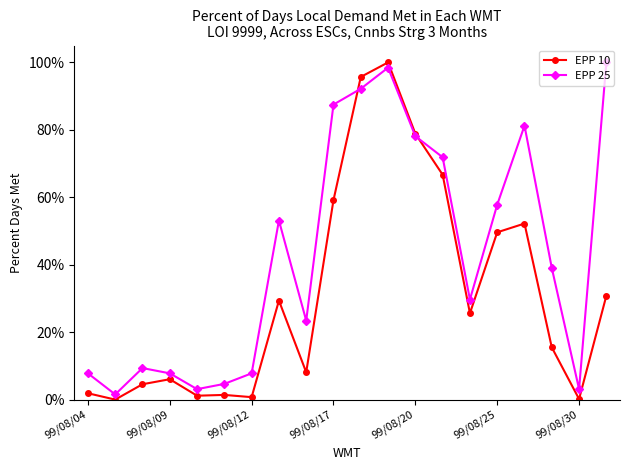

What is the difference between the maximum and minimum values in the EPP 25 series?

1.0